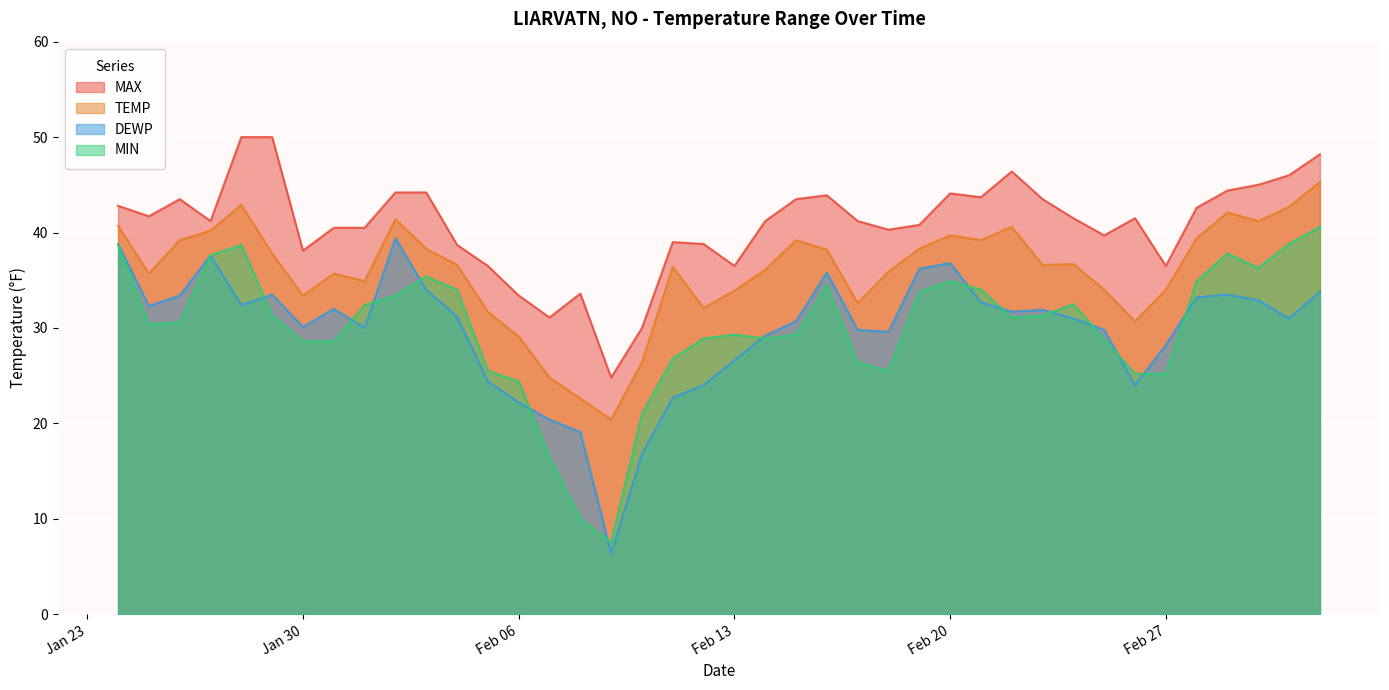

True or false: MAX and TEMP intersect in this chart.

False